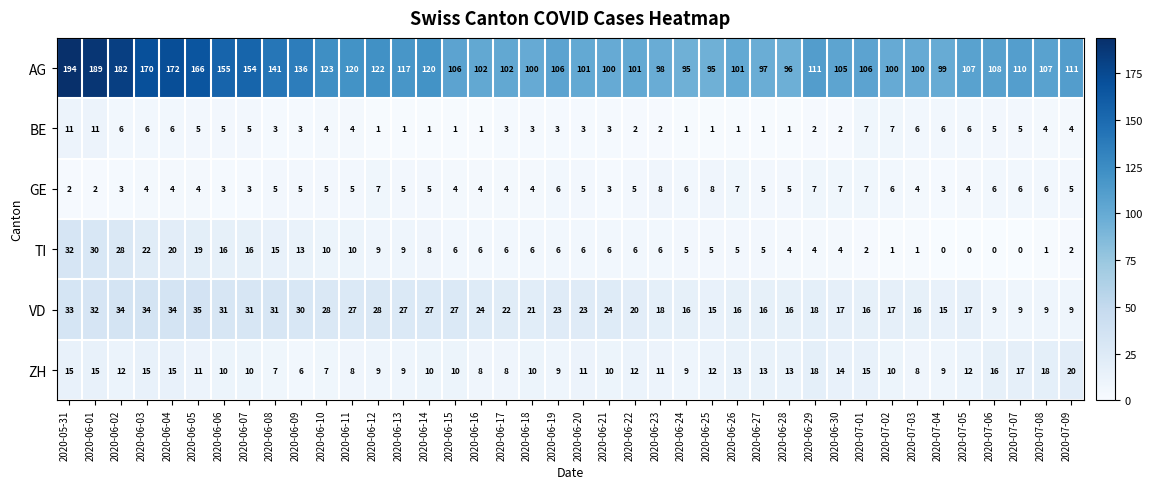

What is the sum of the GE values at 2020-06-15 and 2020-07-03?

8